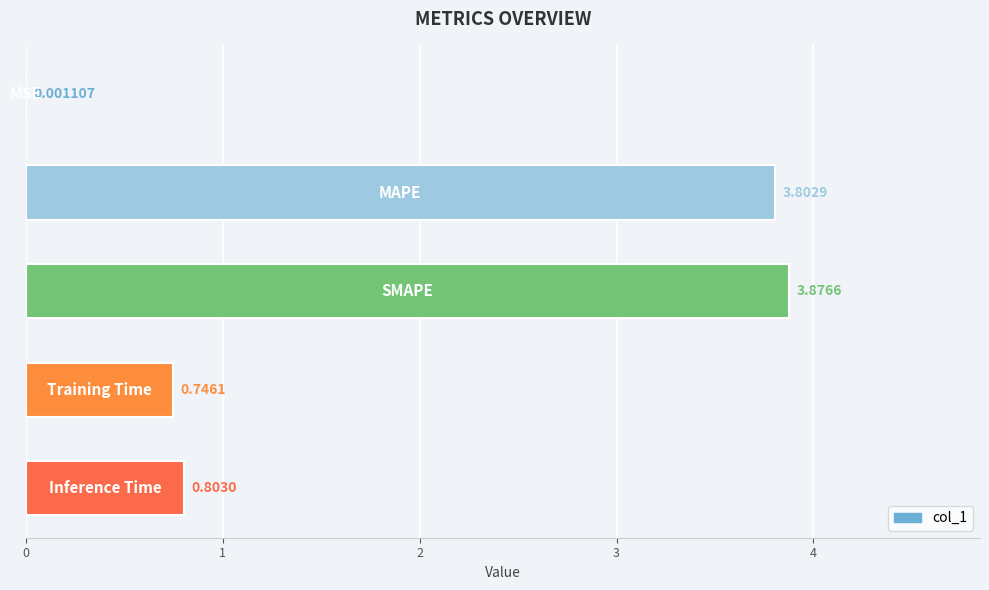

What is the sum of all values?

9.2